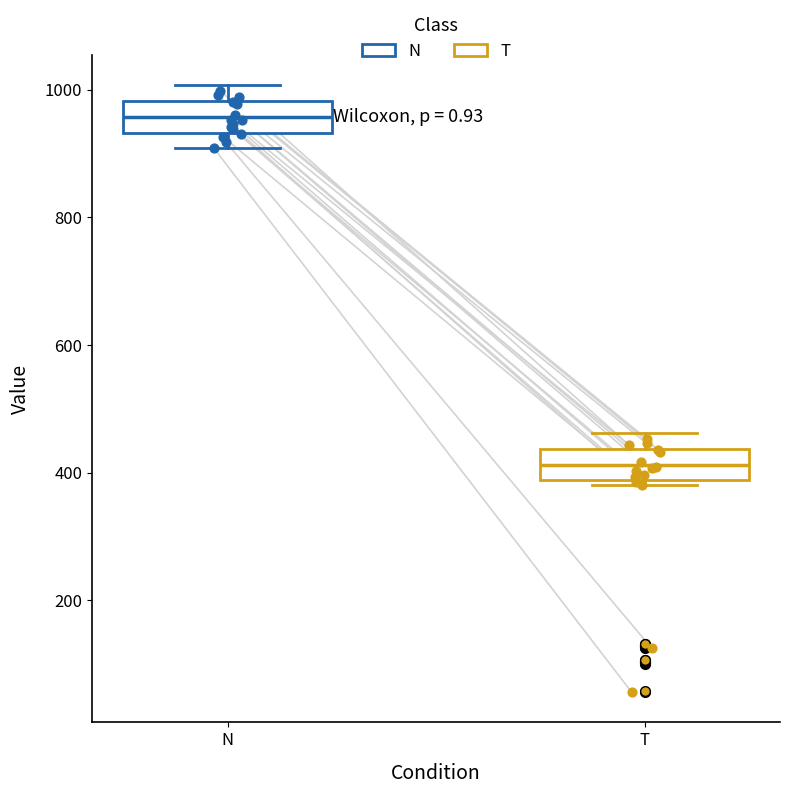

Where is the upper edge of the box for T on the y-axis? The values are not printed on the chart, so give them approximately, as read against the axis.

440